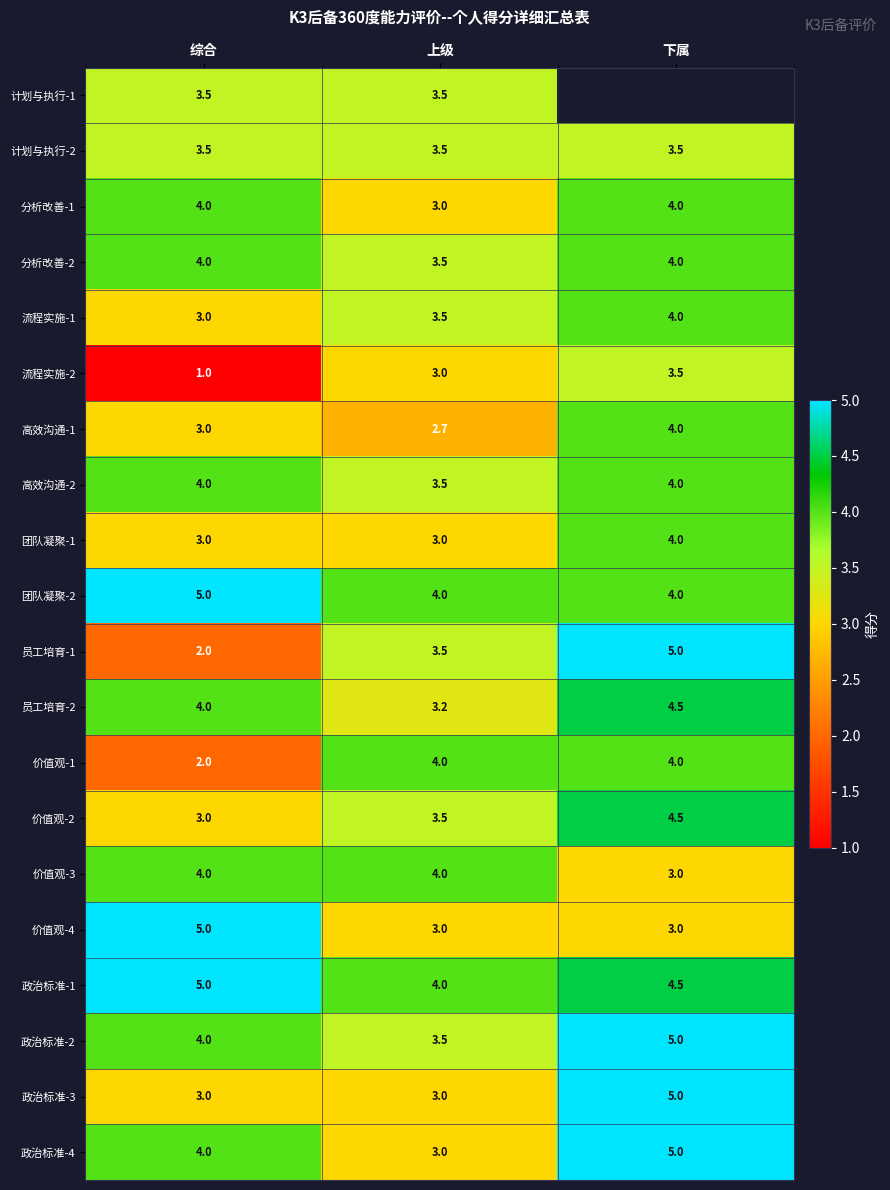

At which label is 价值观-1 closest to 3?

综合